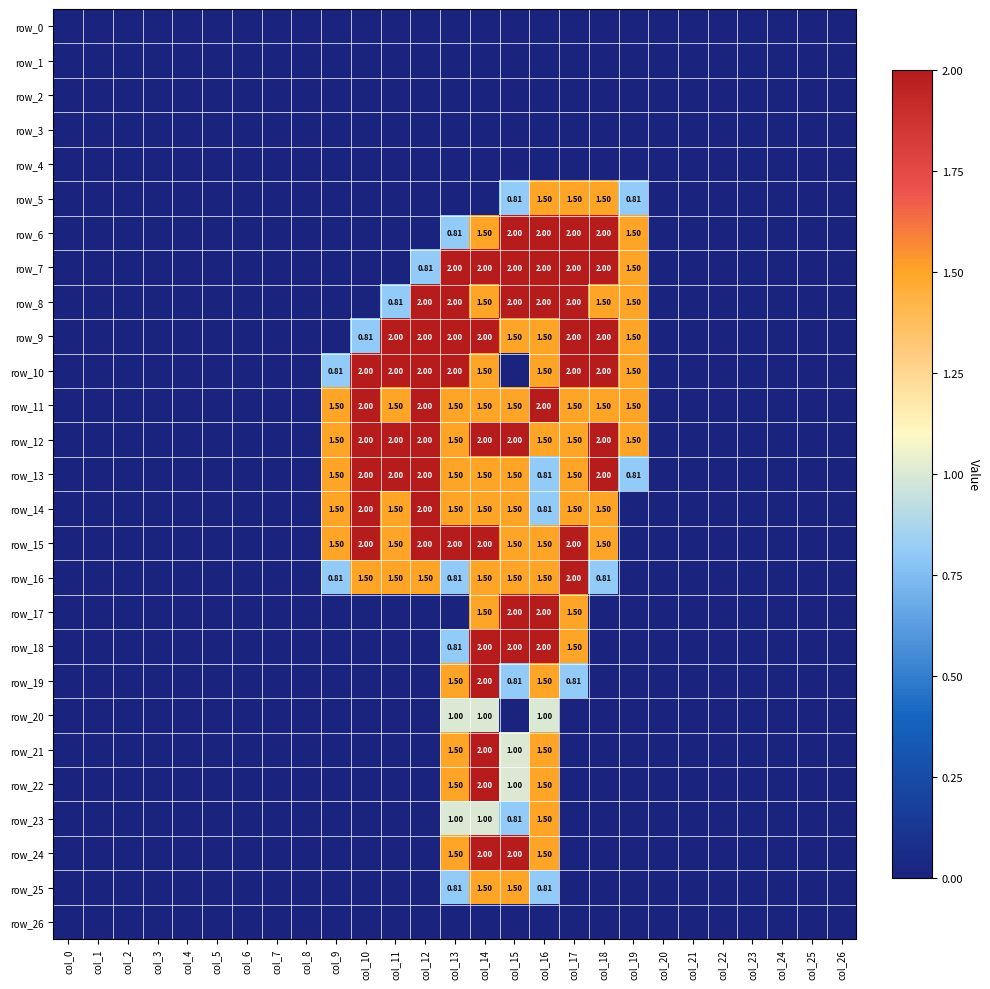

At how many categories does at least one series exceed 1?

11